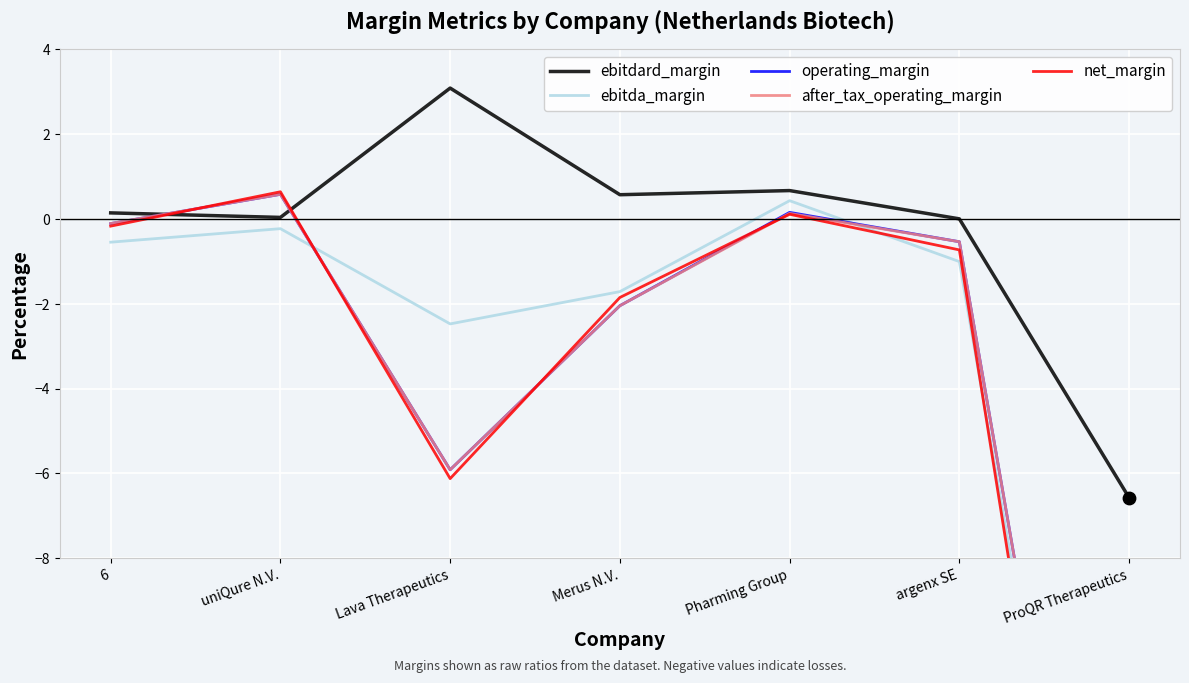

At which category is the sum across all series the highest?

uniQure N.V.